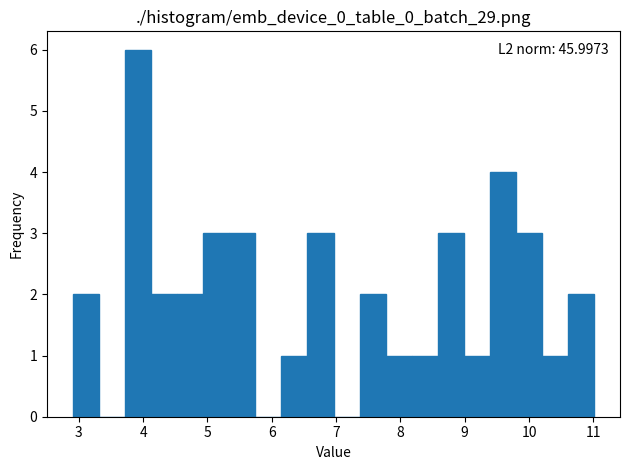

Which range on the x-axis has the tallest bar?

3.7 to 4.1